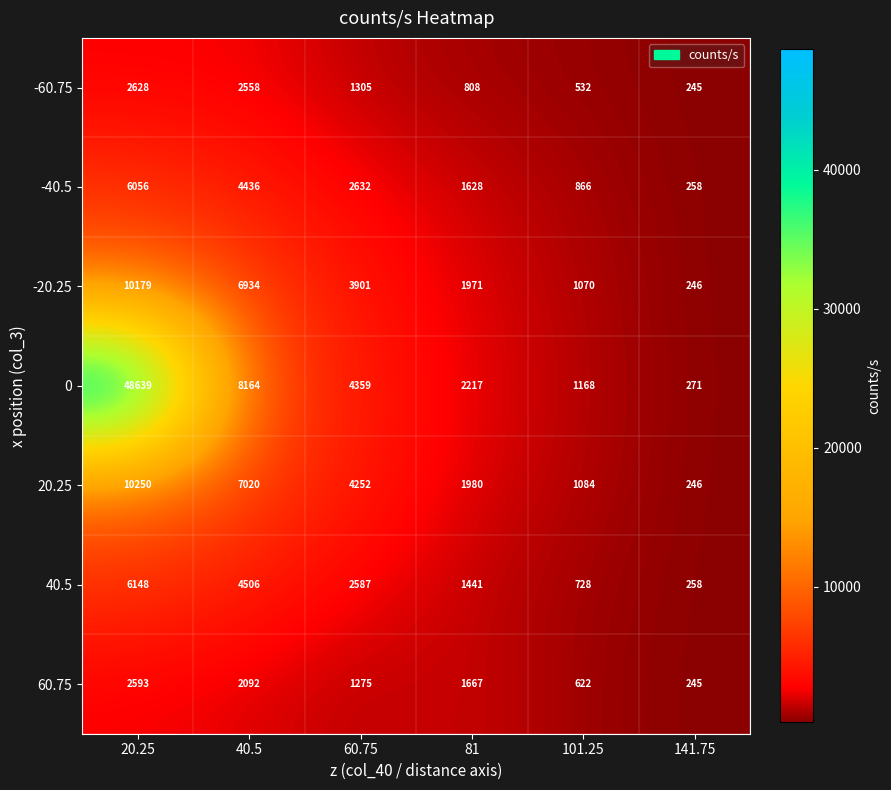

What is the total value across all series at 81?

11712